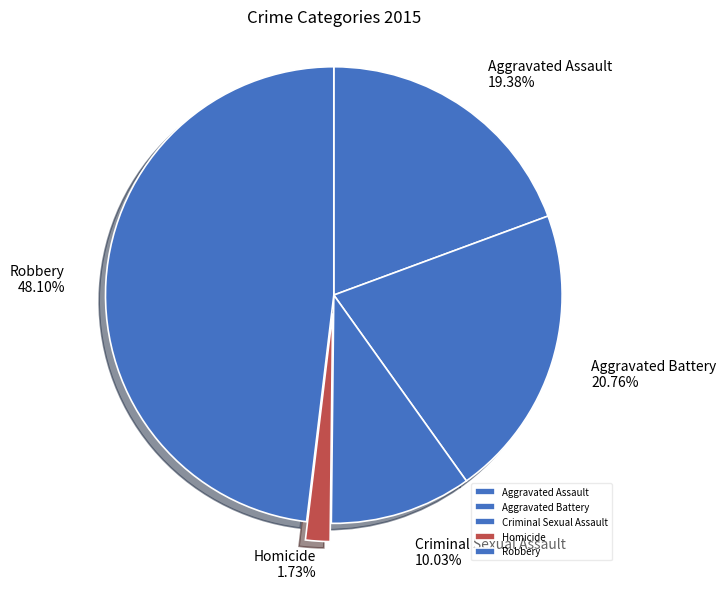

What is the total percentage of Aggravated Battery and Homicide?

22.5%